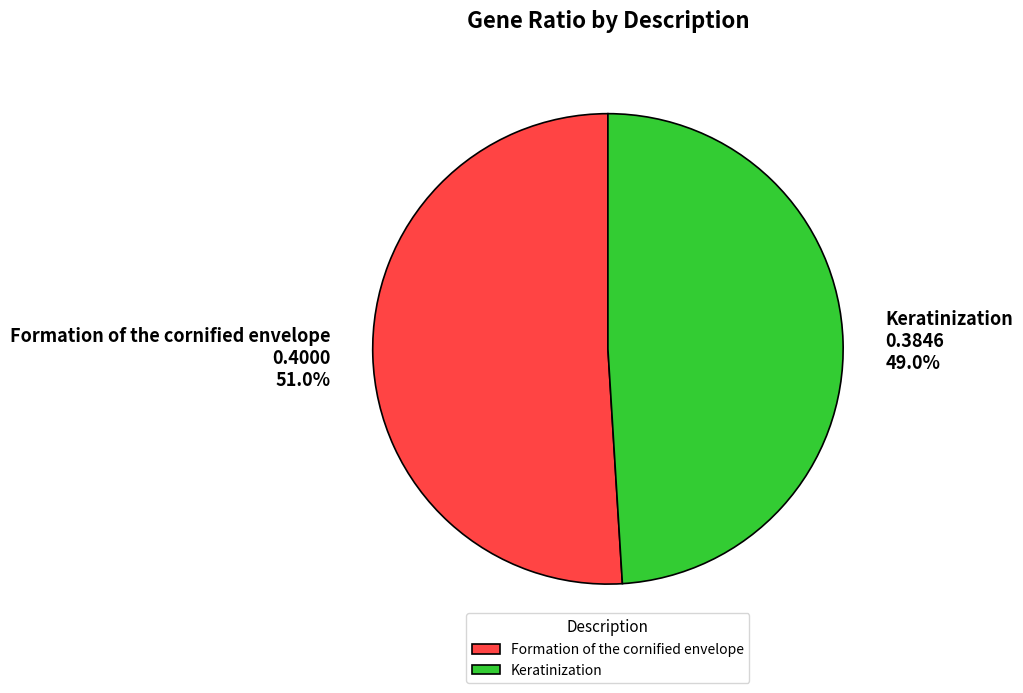

How many segments does this pie chart have?

2